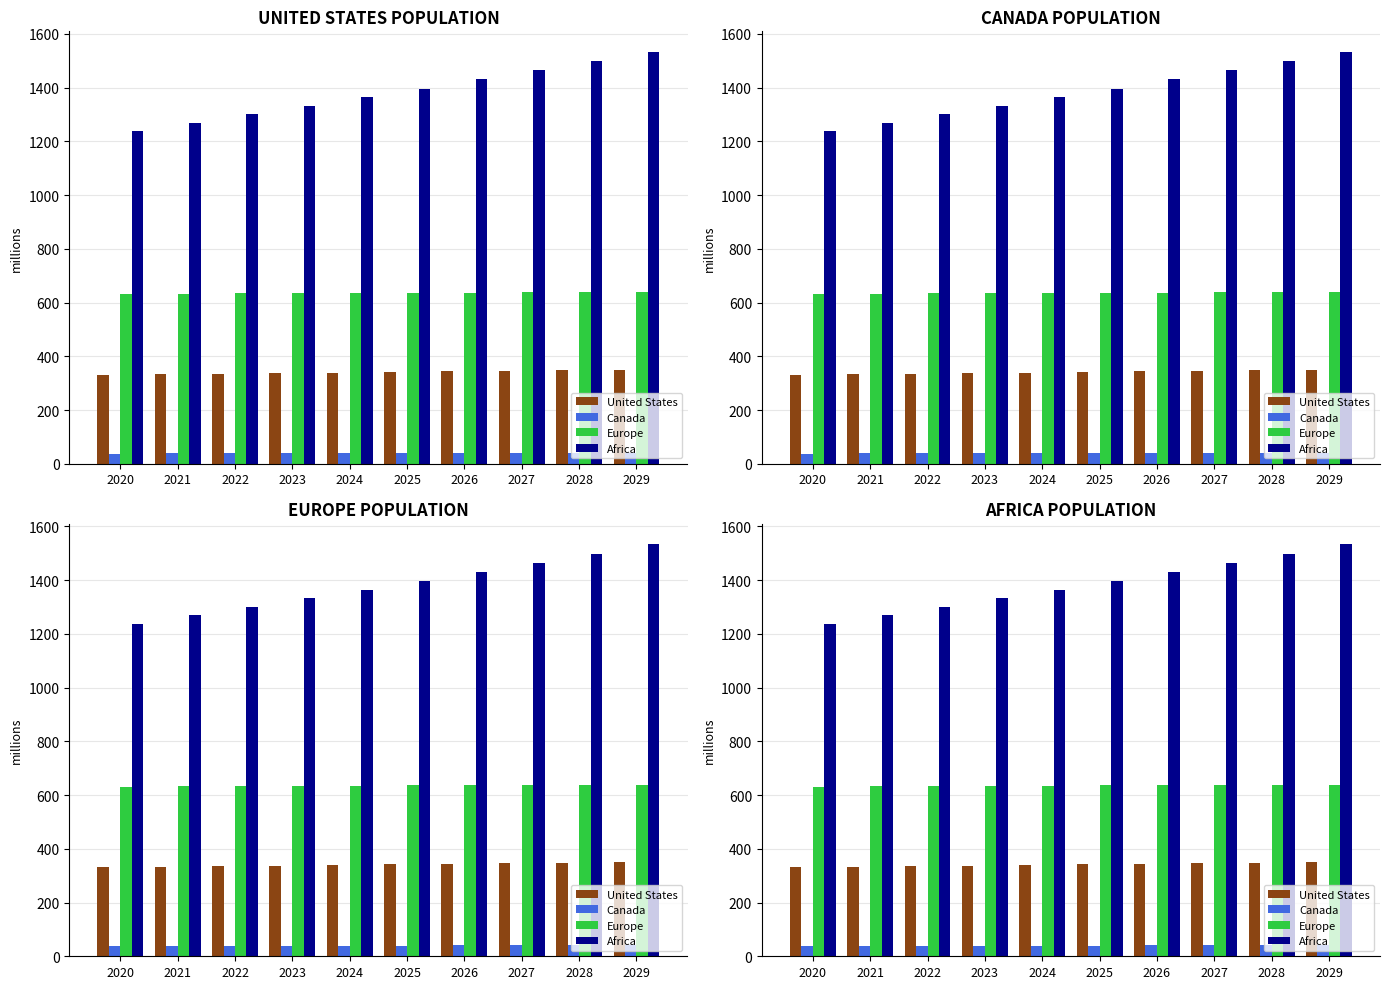

What is the value of the Canada bar at the 8th from the left?

40.7